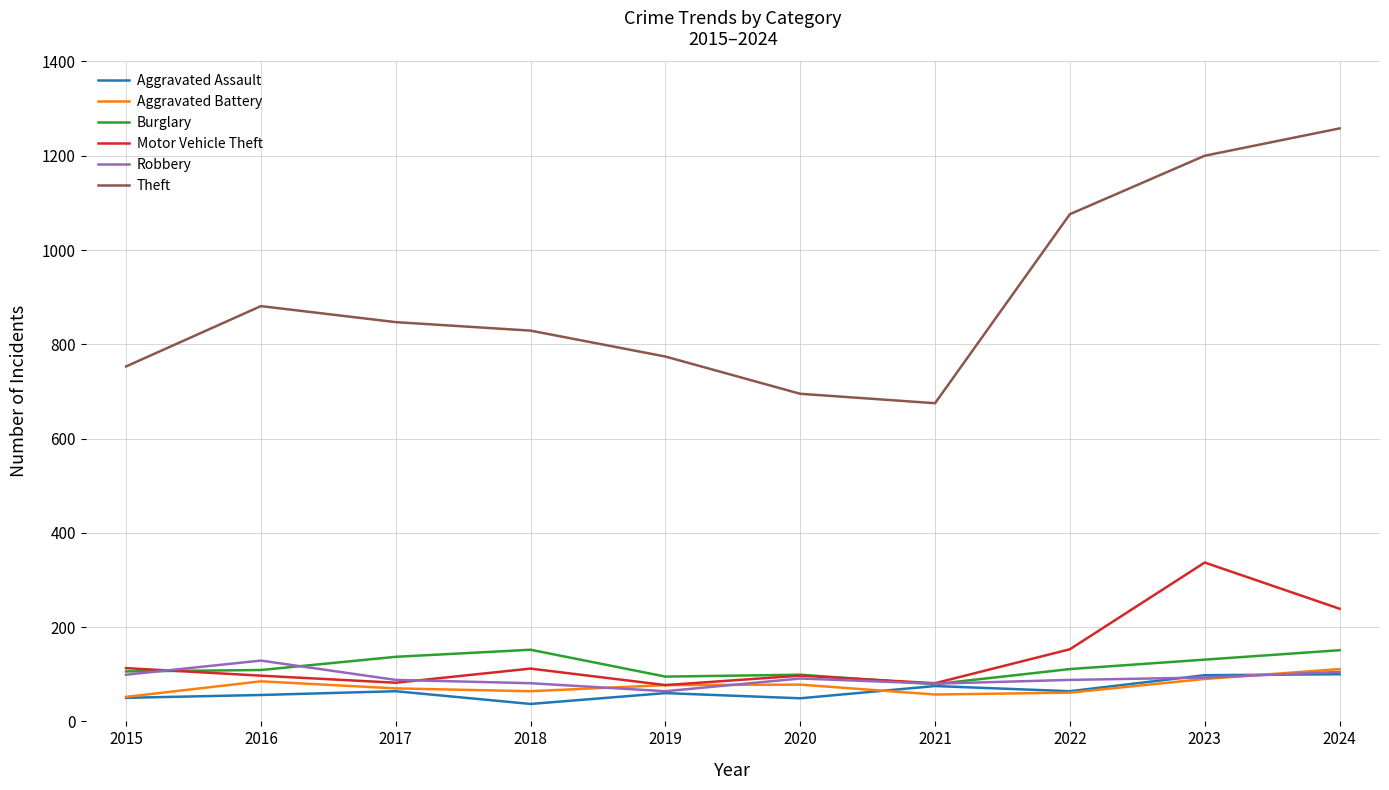

At which label is Motor Vehicle Theft closest to 207?

2024